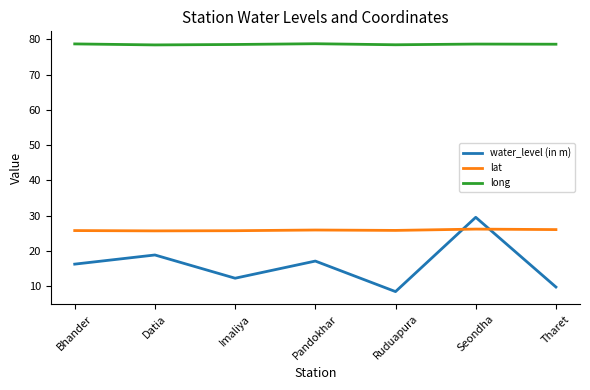

What position from the left is Datia?

2